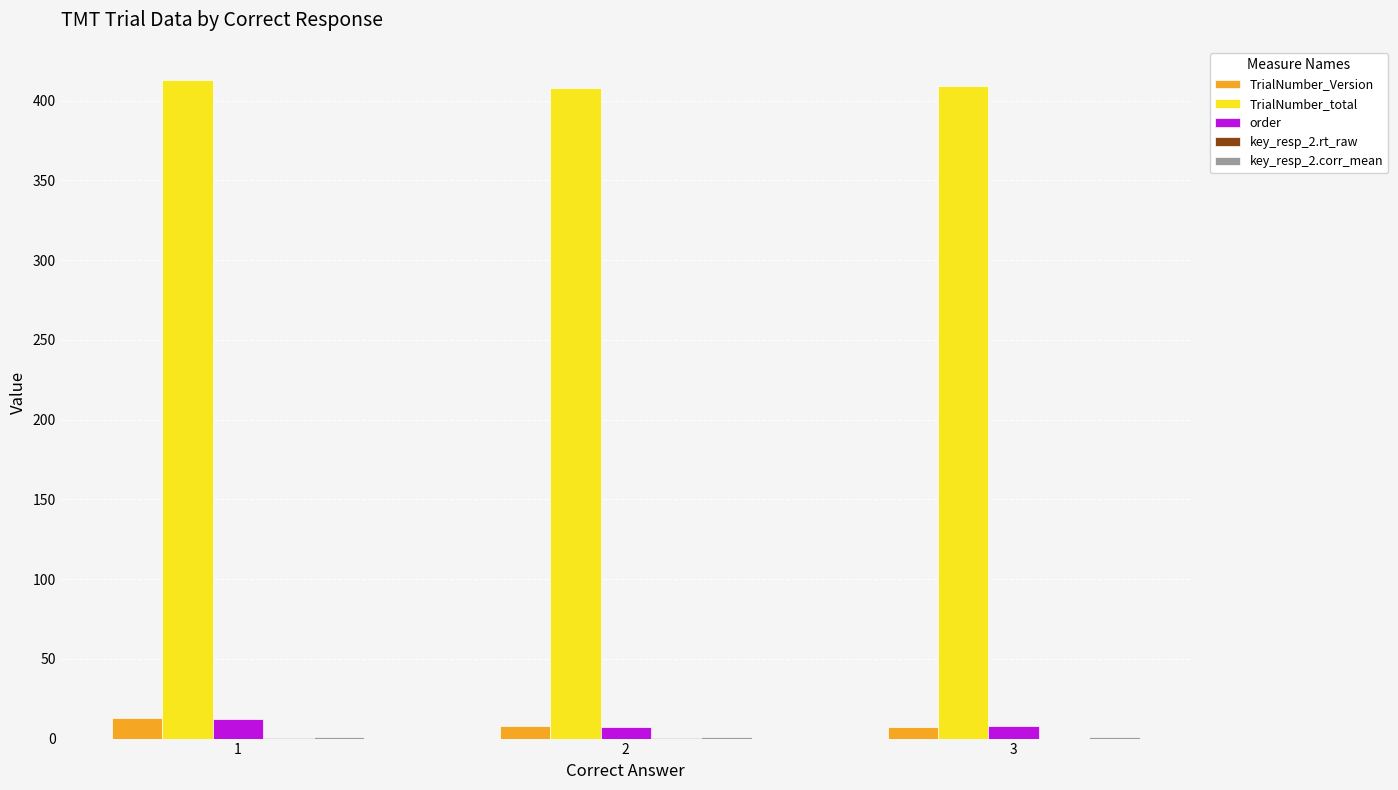

Are the bars horizontal?

No